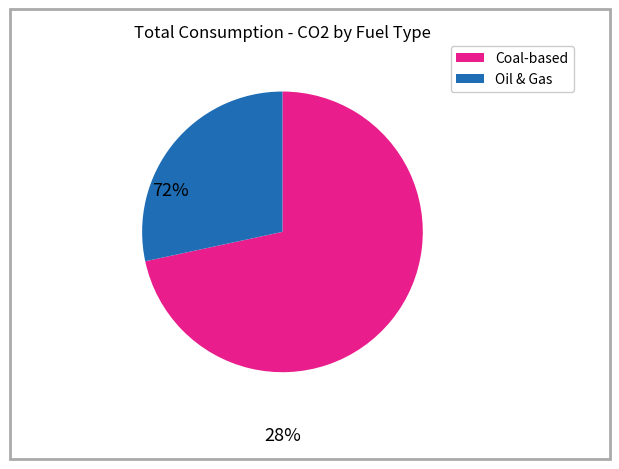

Rank the categories by value from highest to lowest.

Coal-based, Oil & Gas